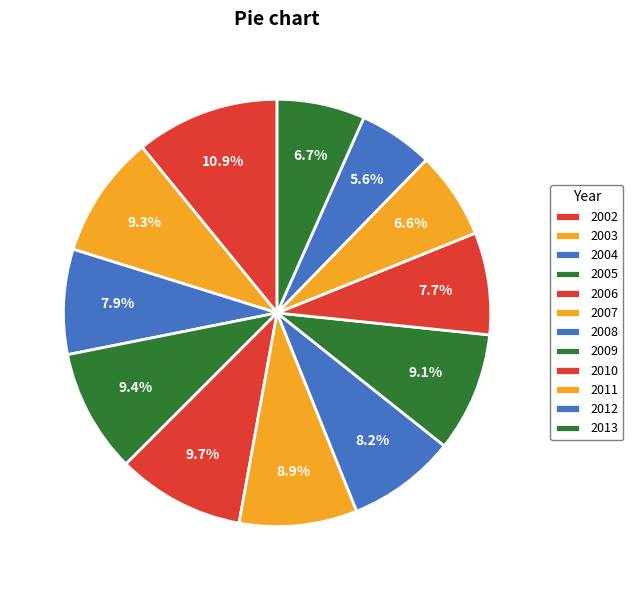

Count the number of slices in the pie.

12